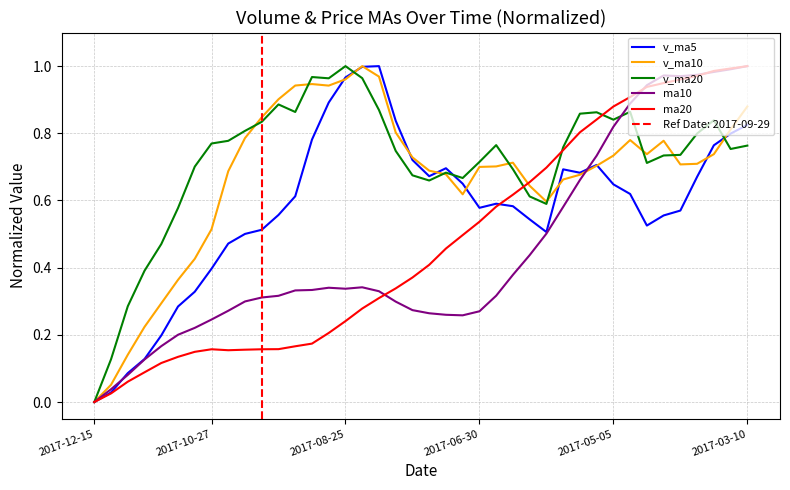

What is the value of the v_ma10 point at the 17th from the left?

1.0